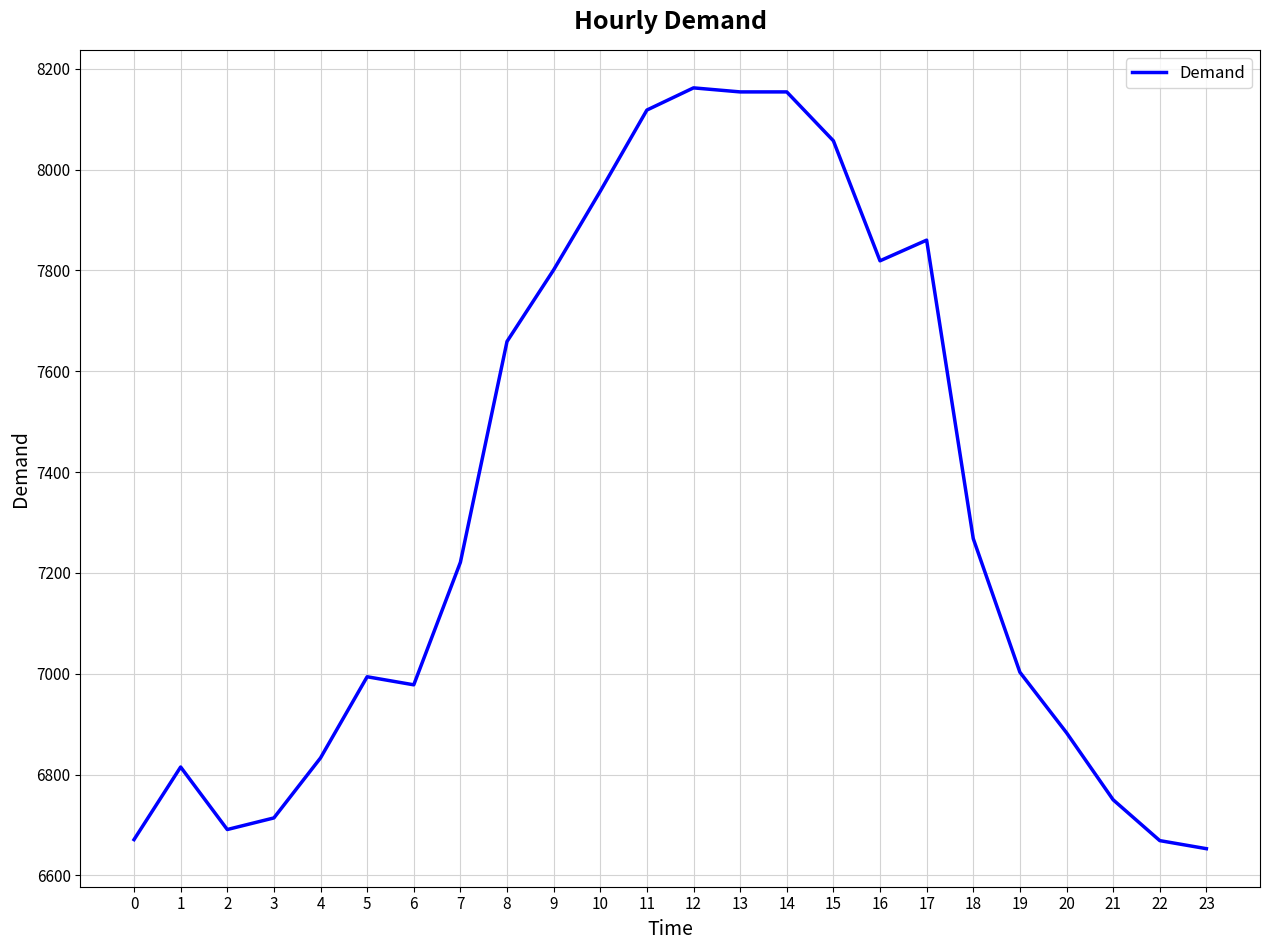

What is the difference between the maximum and minimum values?

1509